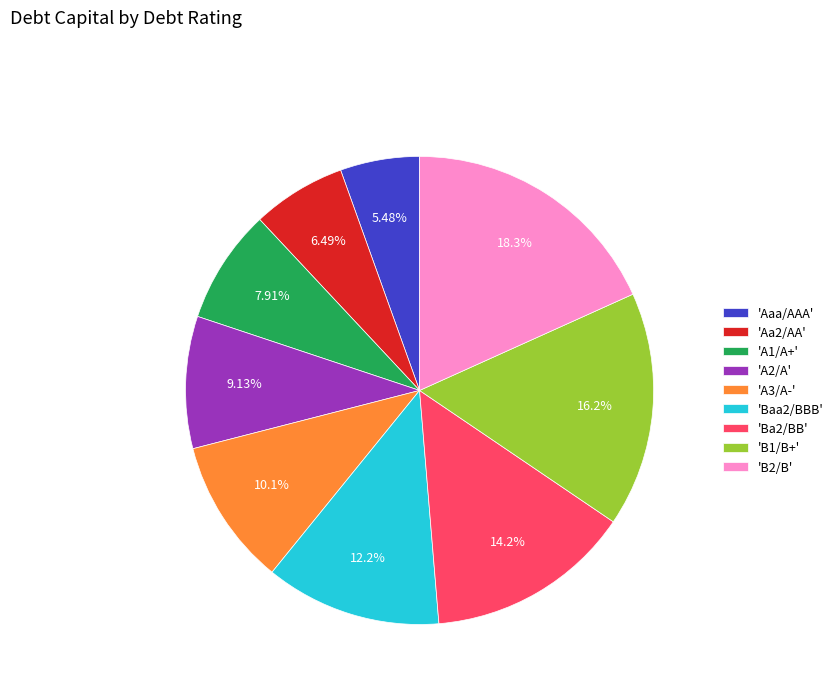

Do 'A2/A' and 'A1/A+' together represent more than half of the pie?

No